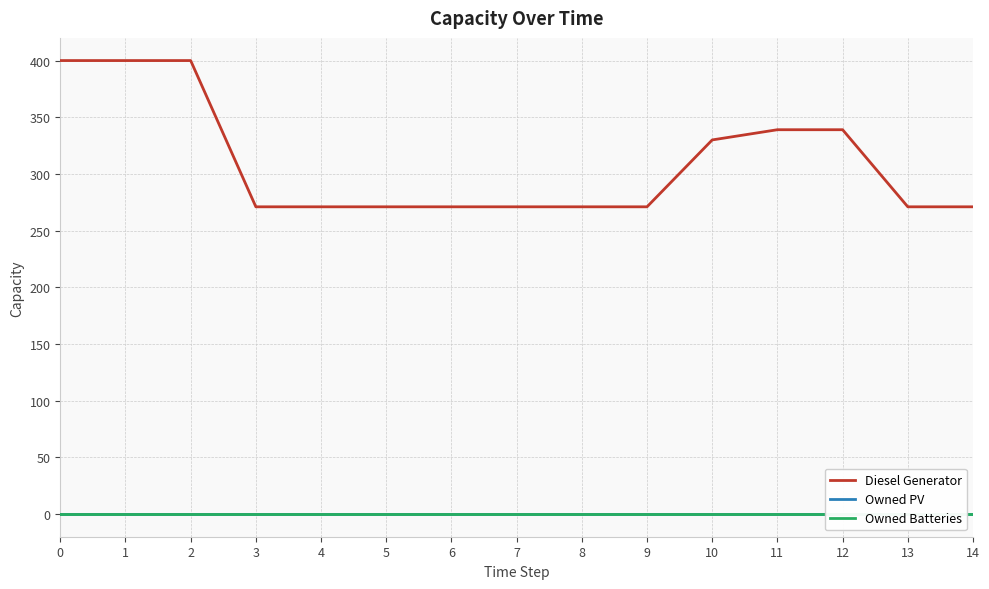

True or false: Diesel Generator has more than 1 interior local peaks.

False